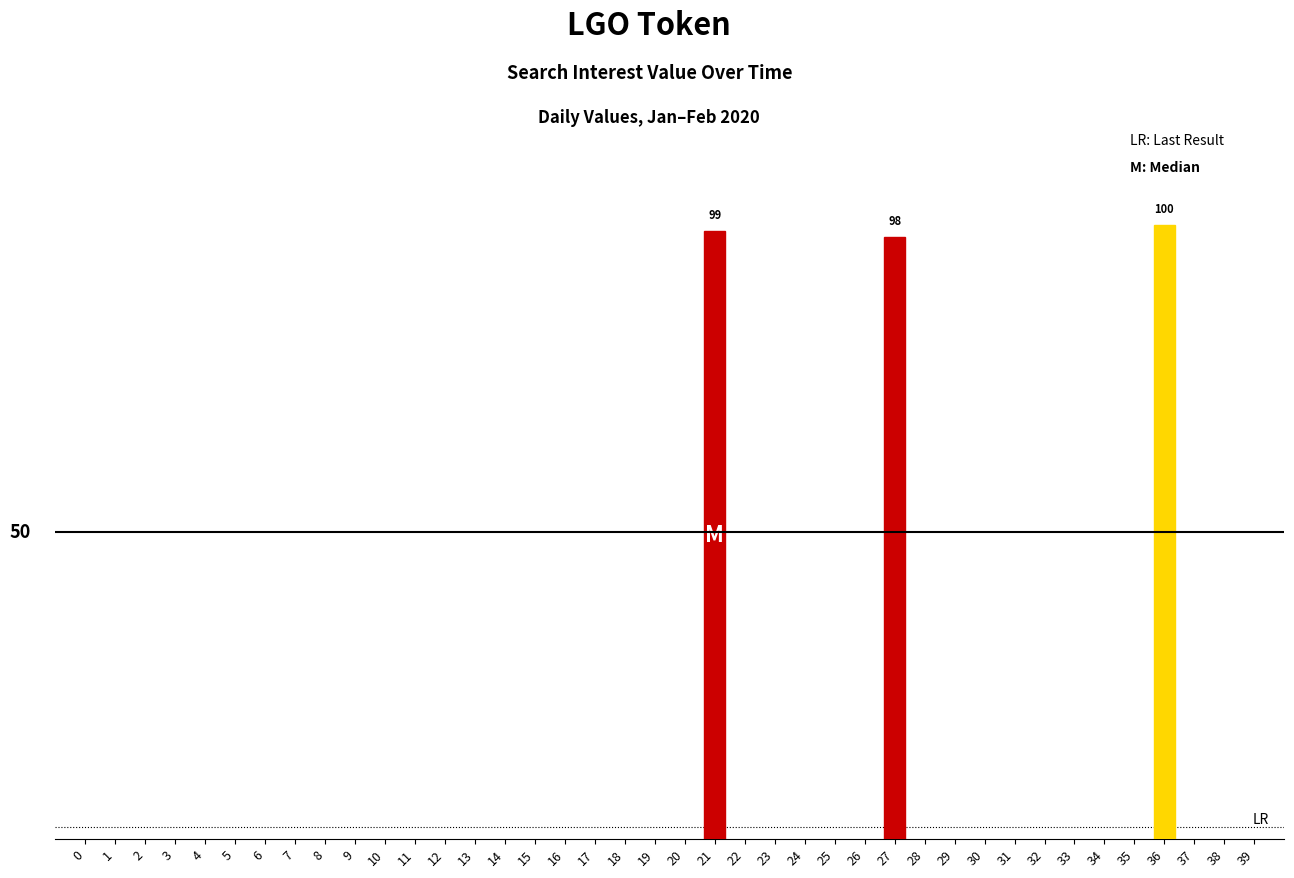

List the labels in order of value, smallest first.

0, 1, 2, 3, 4, 5, 6, 7, 8, 9, 10, 11, 12, 13, 14, 15, 16, 17, 18, 19, 20, 22, 23, 24, 25, 26, 28, 29, 30, 31, 32, 33, 34, 35, 37, 38, 39, 27, 21, 36